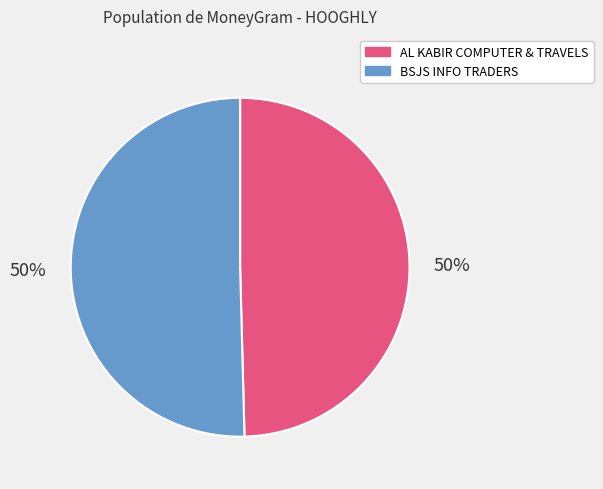

What is the ratio of the value at AL KABIR COMPUTER & TRAVELS to the value at BSJS INFO TRADERS?

1.0